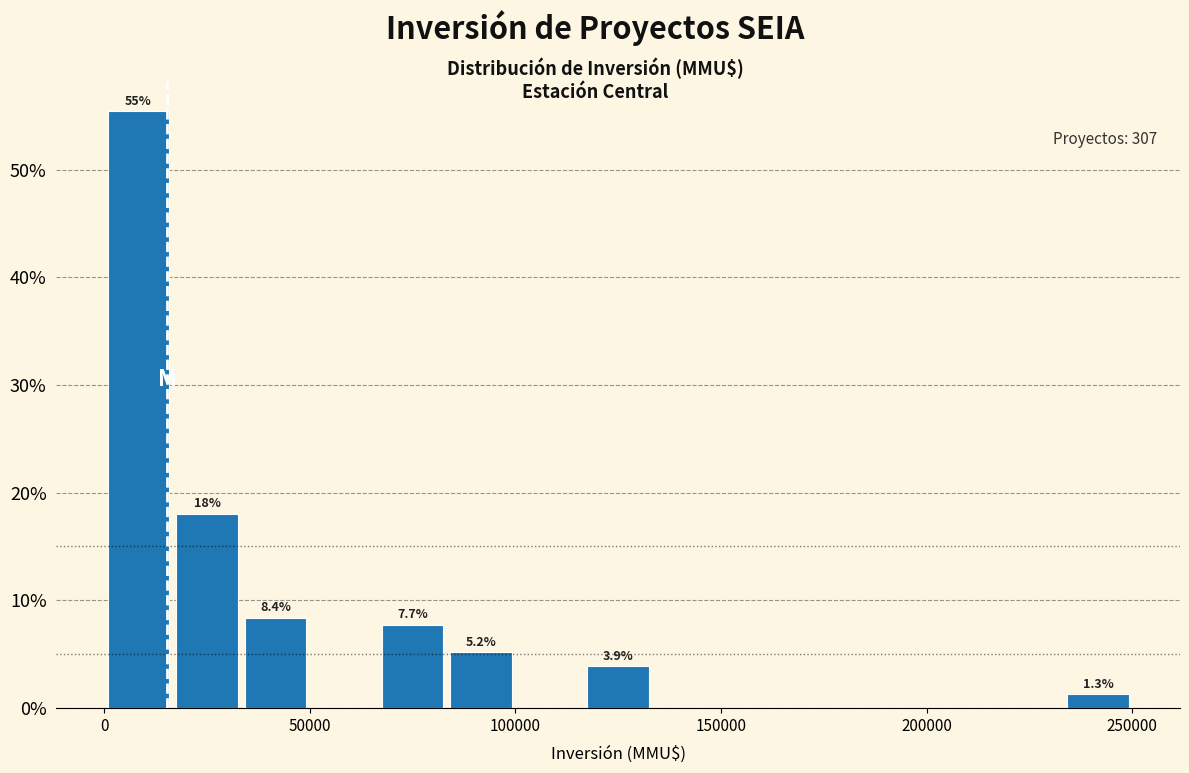

Around what value on the x-axis is the tallest bar? Give the approximate position of its centre, as read against the axis.

10000